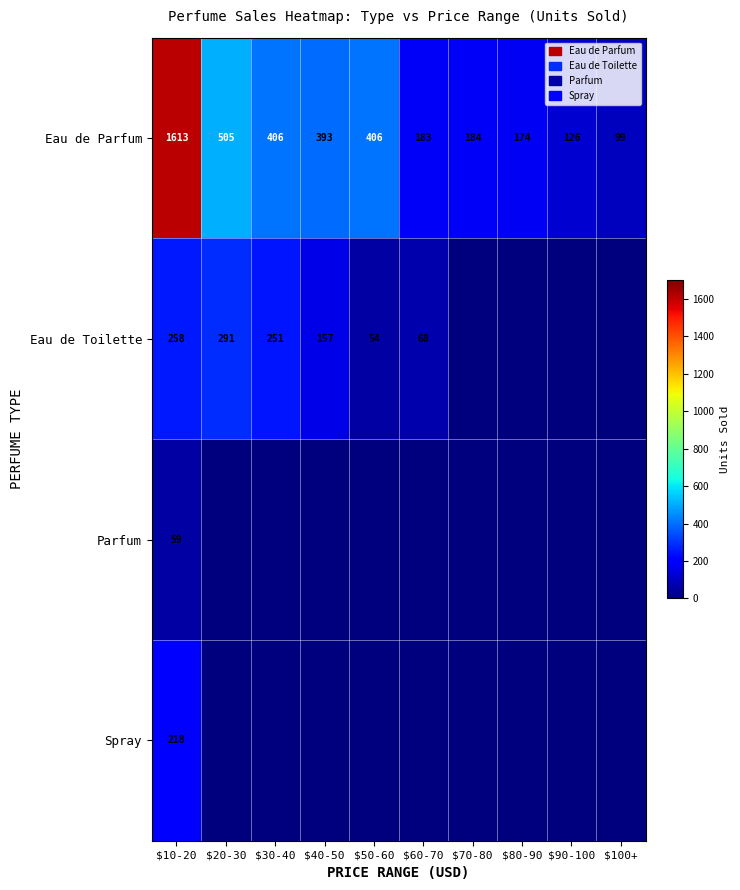

What is the average value of the Eau de Toilette series?

108.1